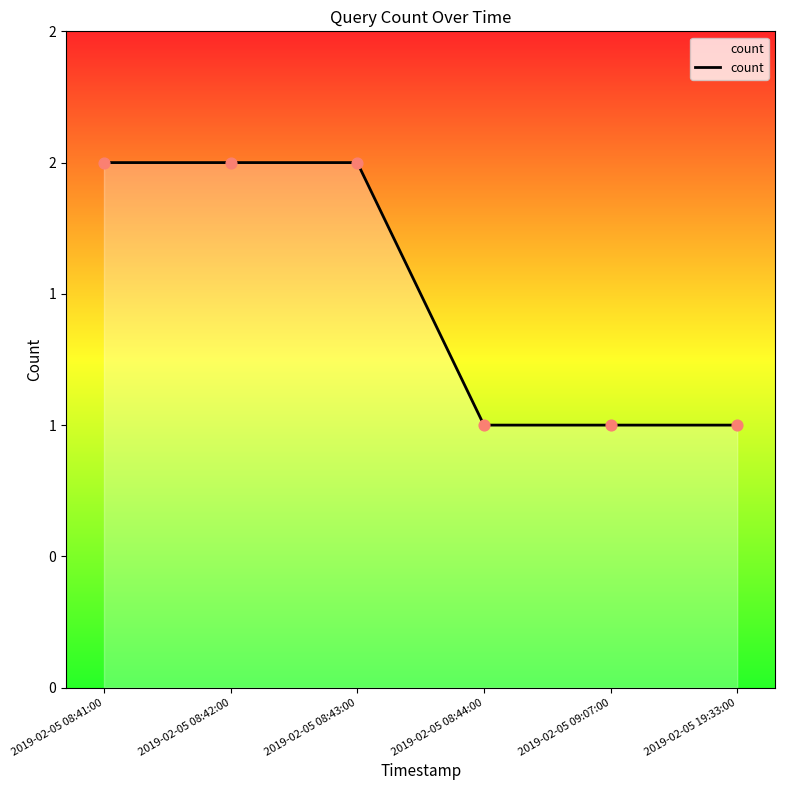

Which has a higher value, 2019-02-05 08:41:00 or 2019-02-05 19:33:00?

2019-02-05 08:41:00